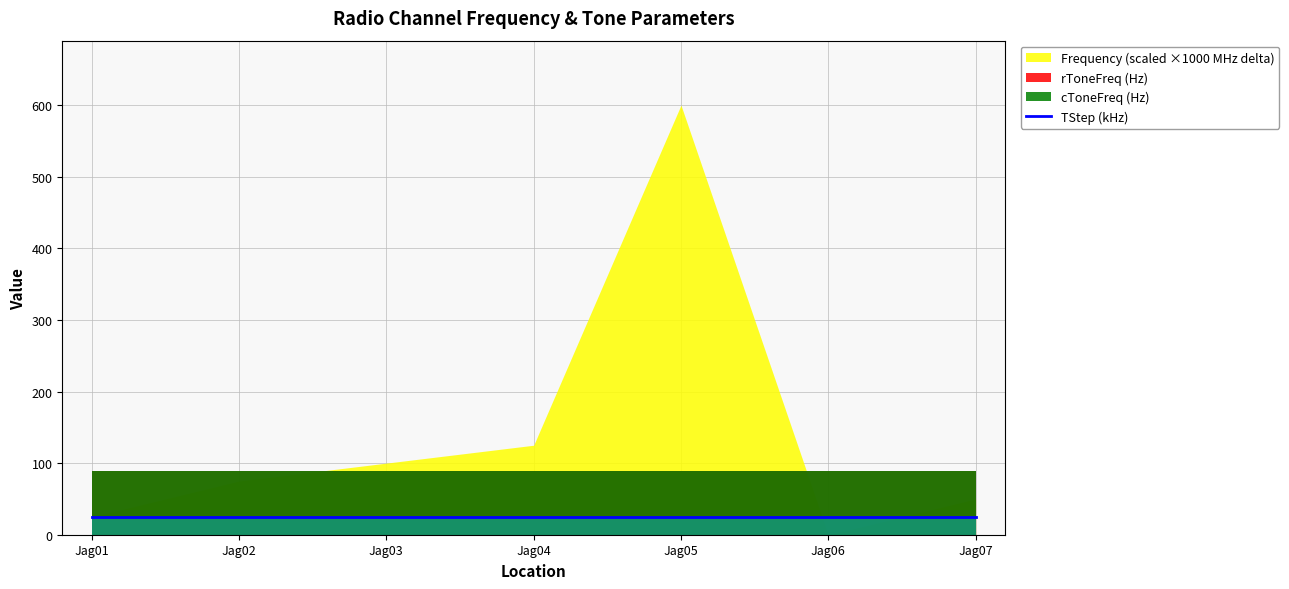

Between 5 and 7, which is larger?

5